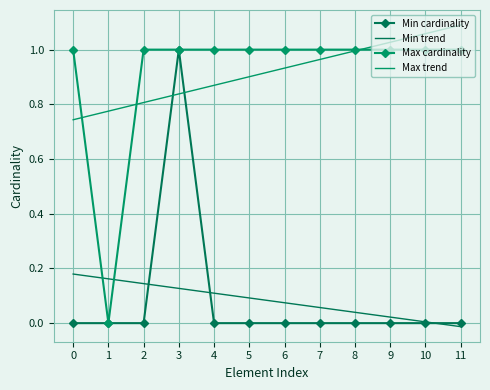

Which series has the largest total across all categories?

Max cardinality